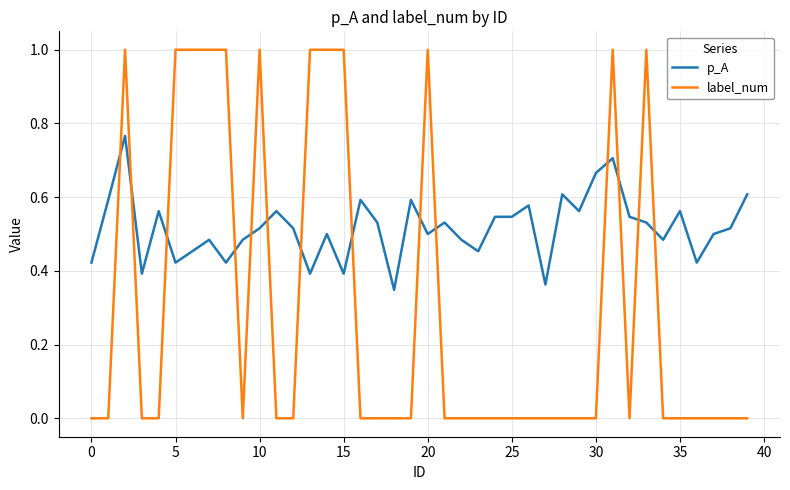

Which series ends up on top after the final intersection of p_A and label_num?

p_A